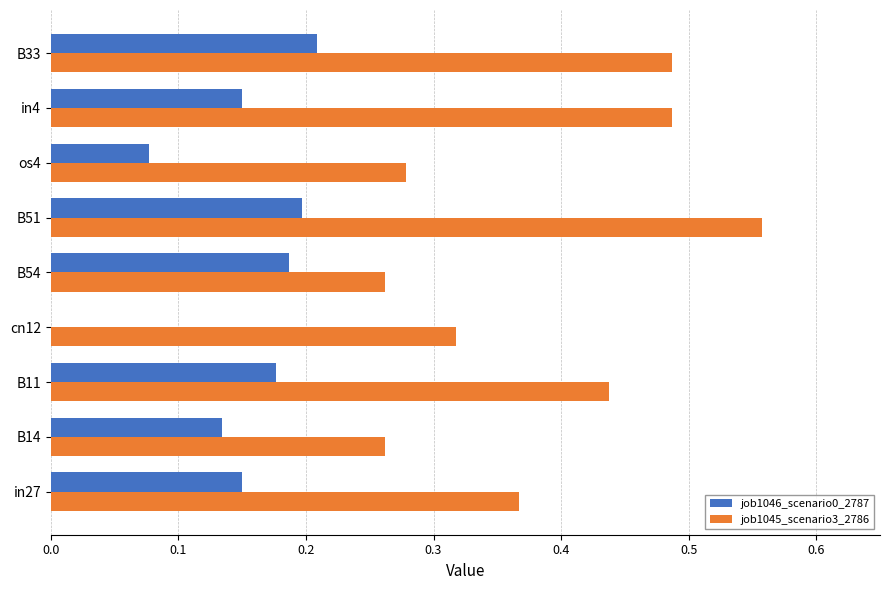

What is the sum of all job1045_scenario3_2786 values?

3.5